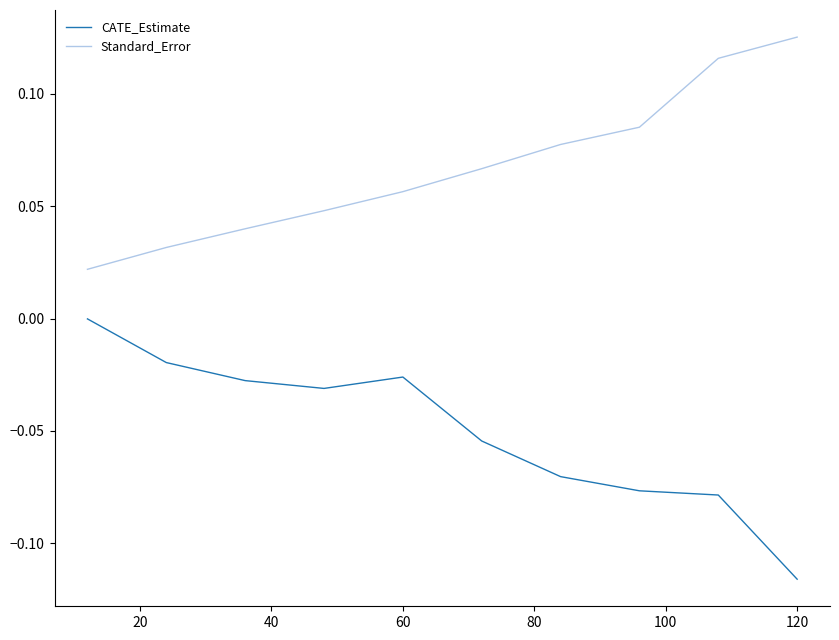

True or false: CATE_Estimate and Standard_Error intersect in this chart.

False